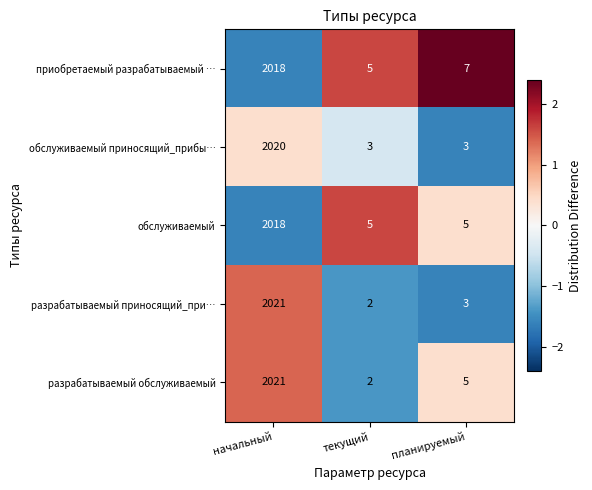

Count the number of data series in this chart.

5